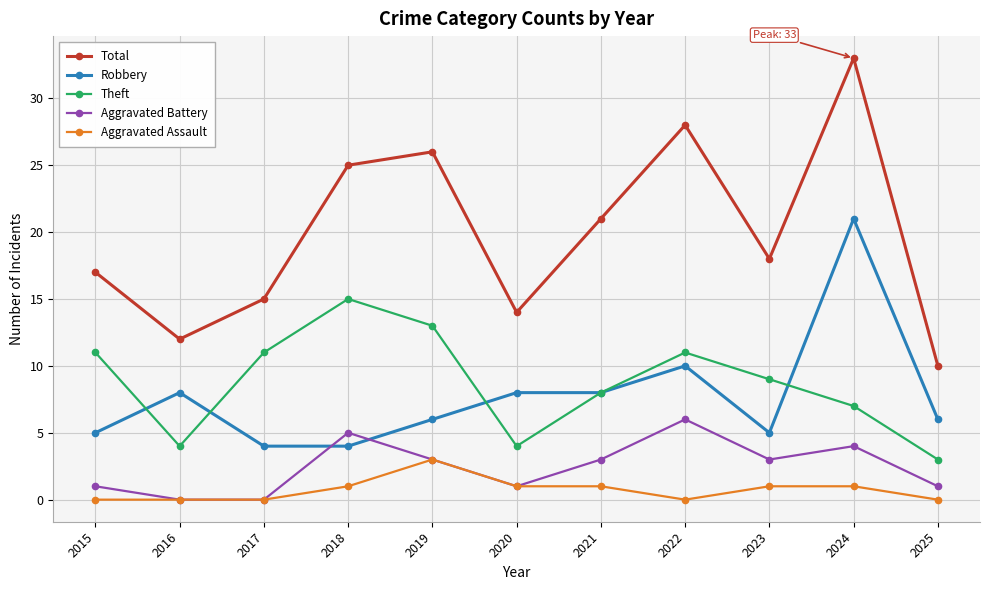

The Aggravated Battery series shows 2 at 2024. True or false?

False